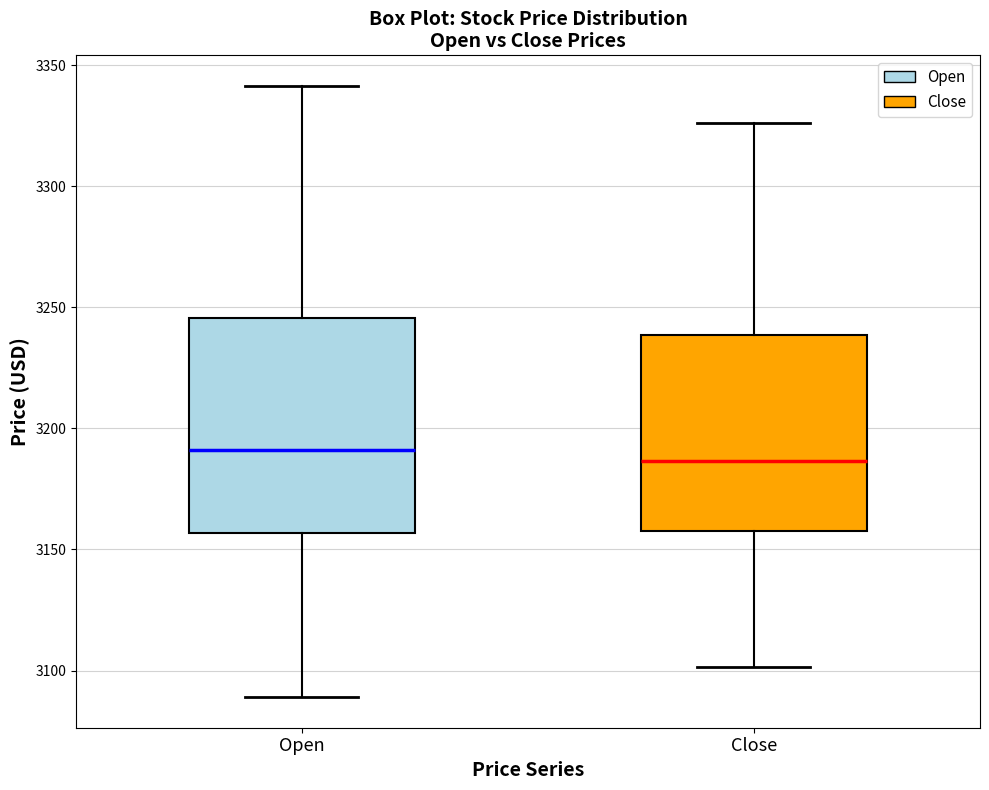

Where is the lower edge of the box for Close on the y-axis? The values are not printed on the chart, so give them approximately, as read against the axis.

3160